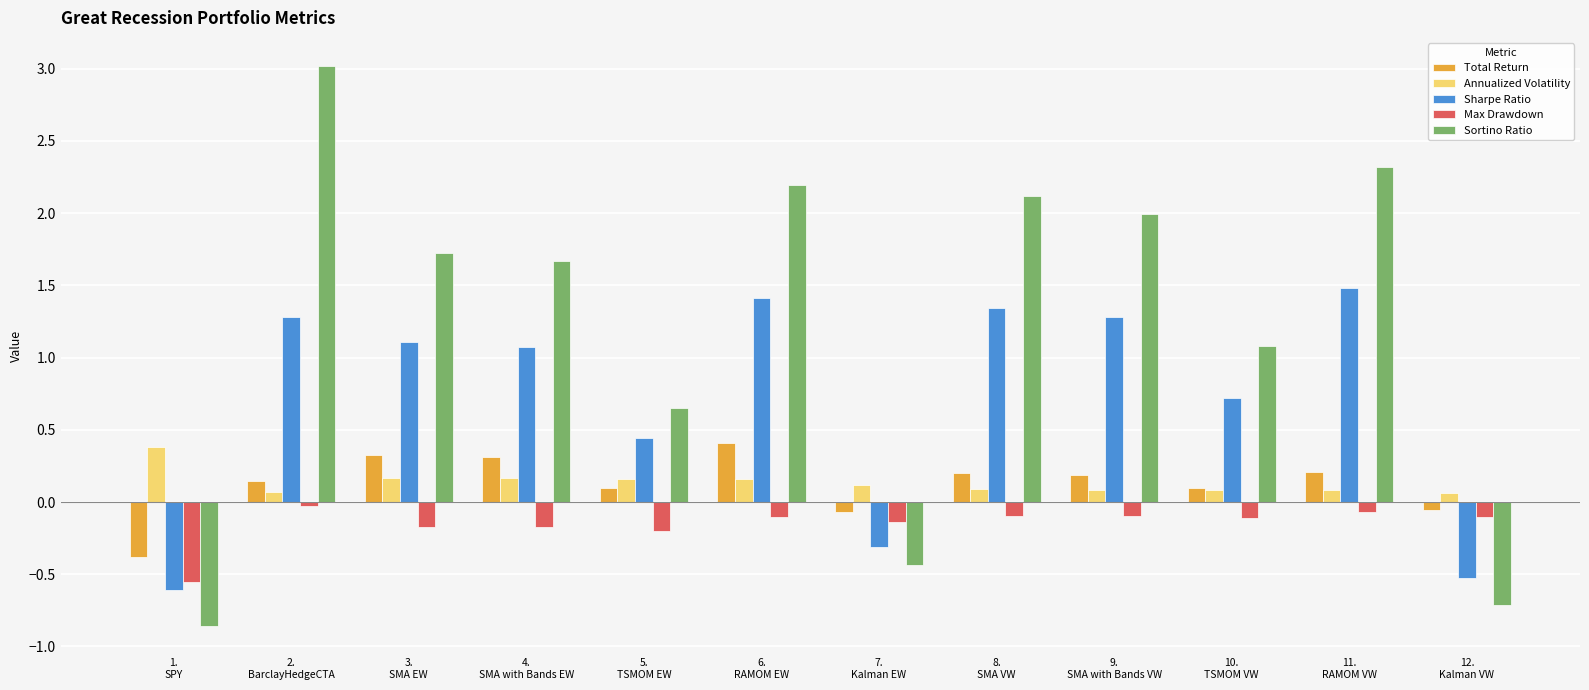

How many values in the Sortino Ratio series are below 1?

4